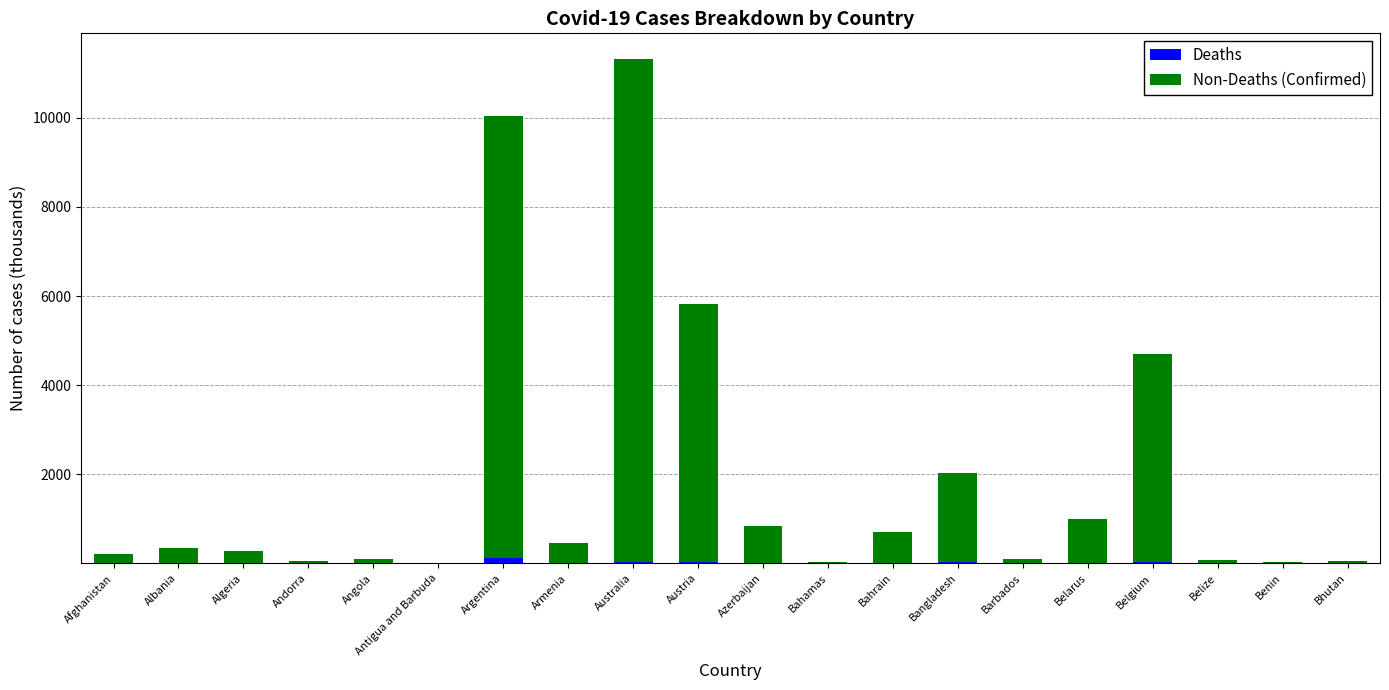

Are the bars horizontal?

No